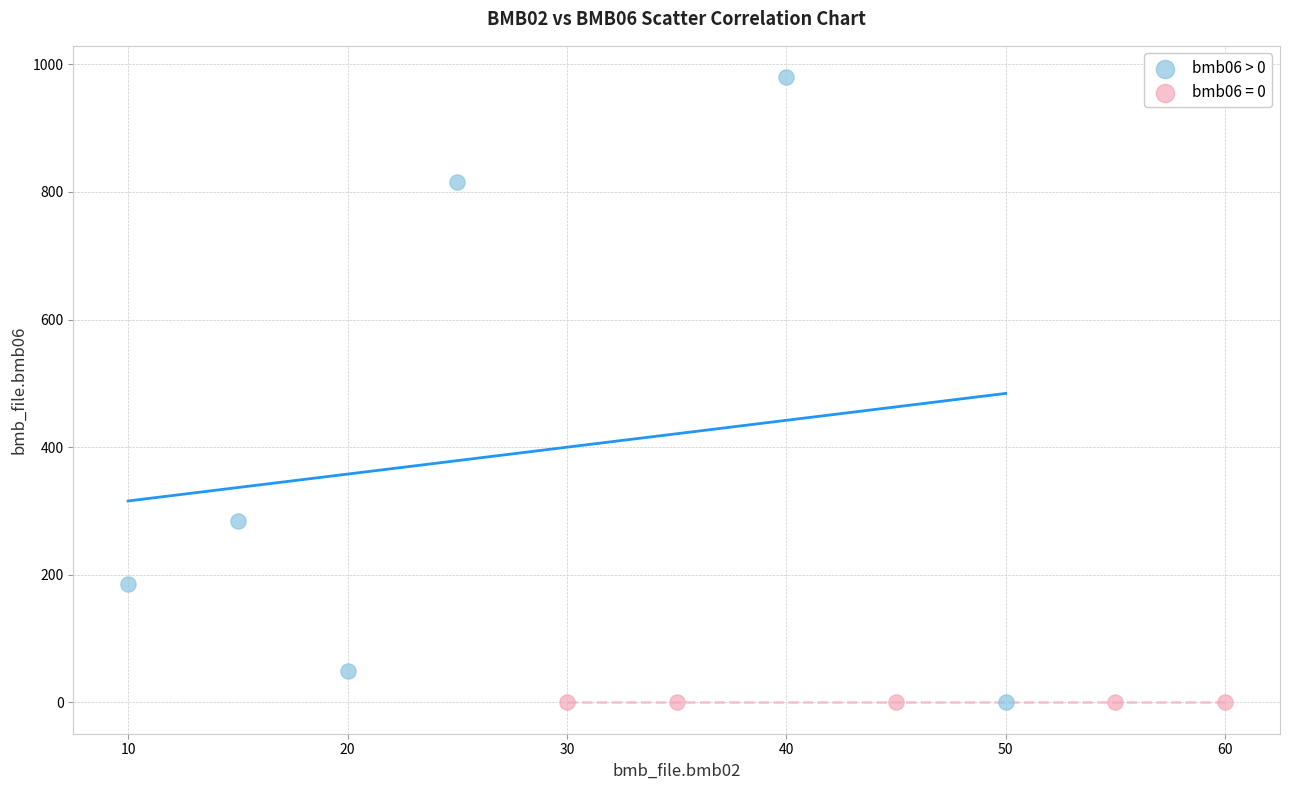

Which series reaches the maximum Y coordinate?

bmb06 > 0